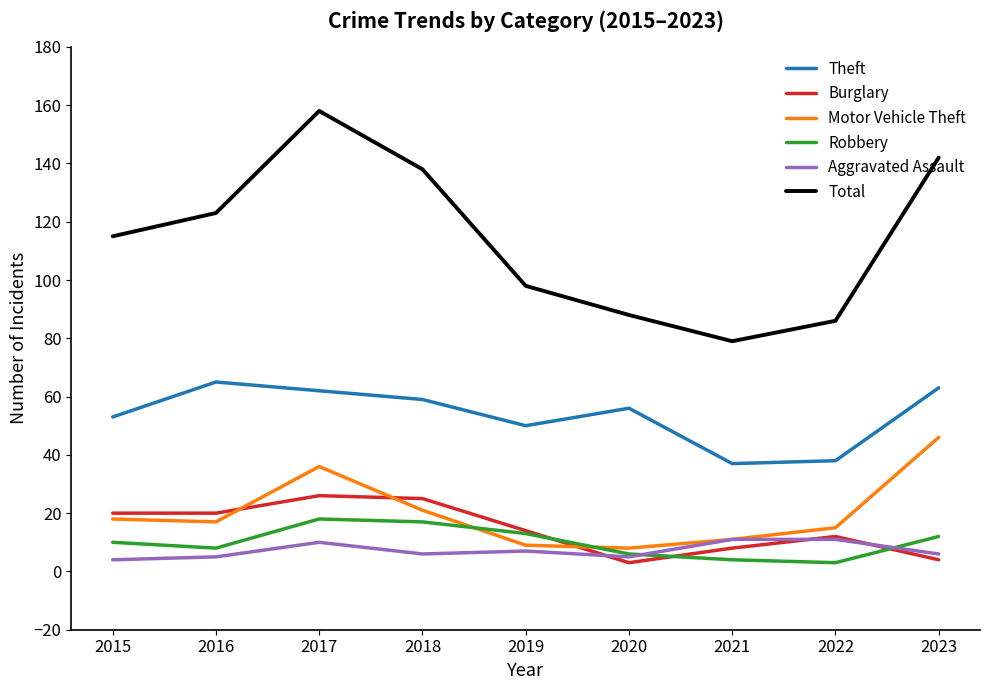

What is the difference between the maximum and minimum values in the Motor Vehicle Theft series?

38